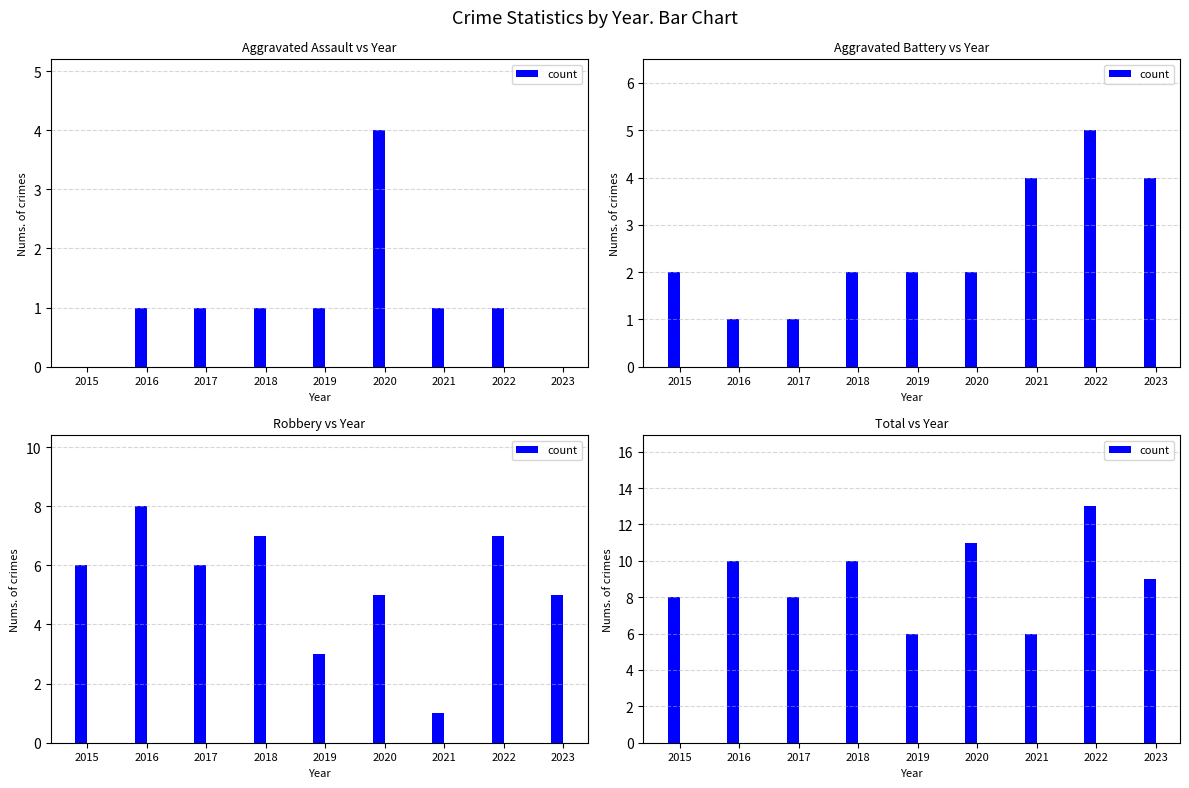

Reading left to right, extract all data points from this chart.

8	10	8	10	6	11	6	13	9